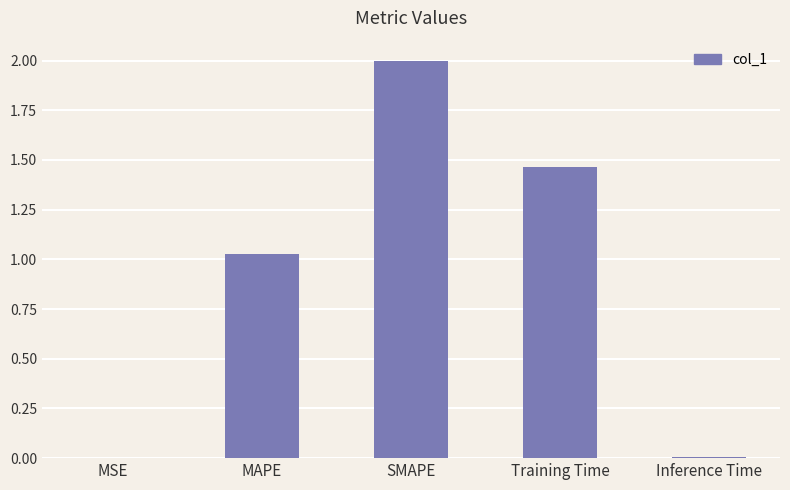

What is the sum of all values?

4.5